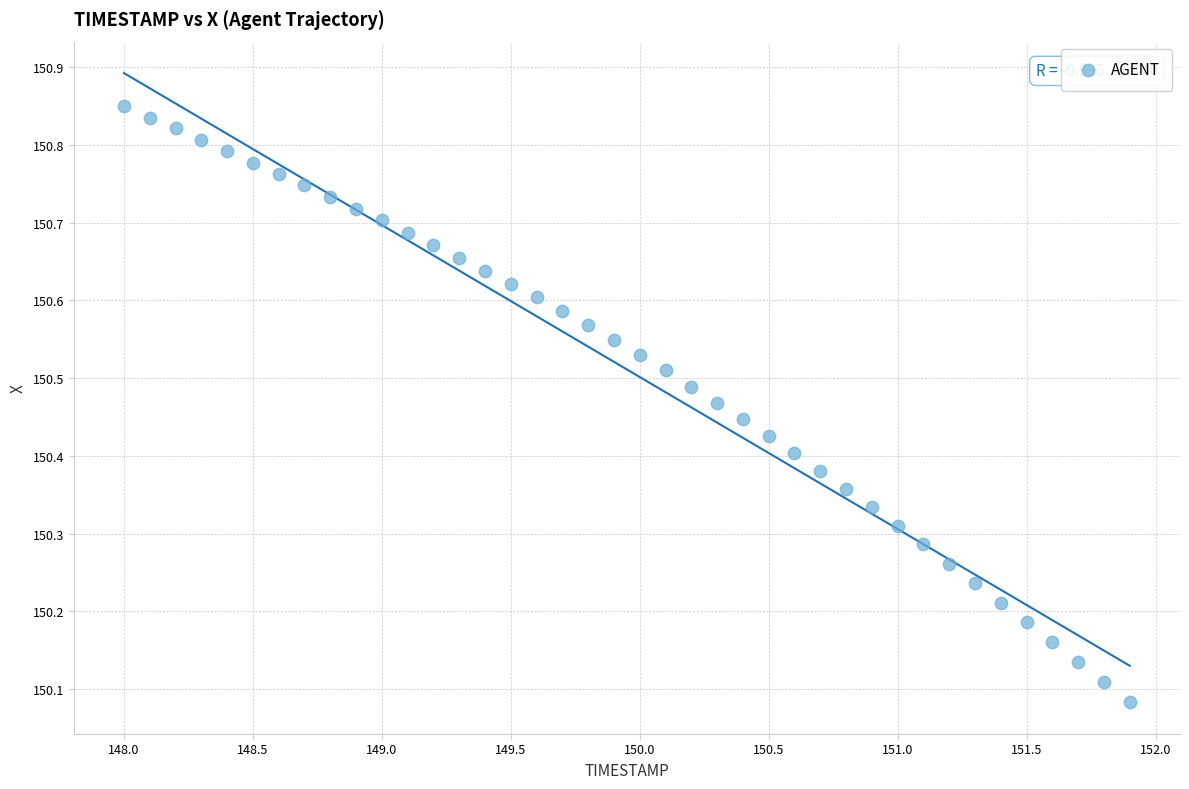

What is the range of X values (max minus min)?

3.9